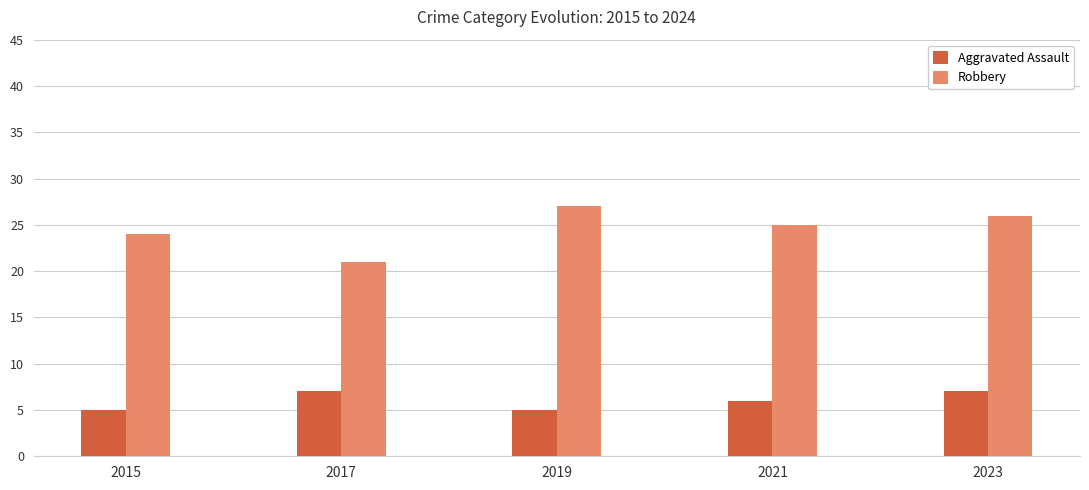

The Aggravated Assault series shows 3 at 2023. True or false?

False